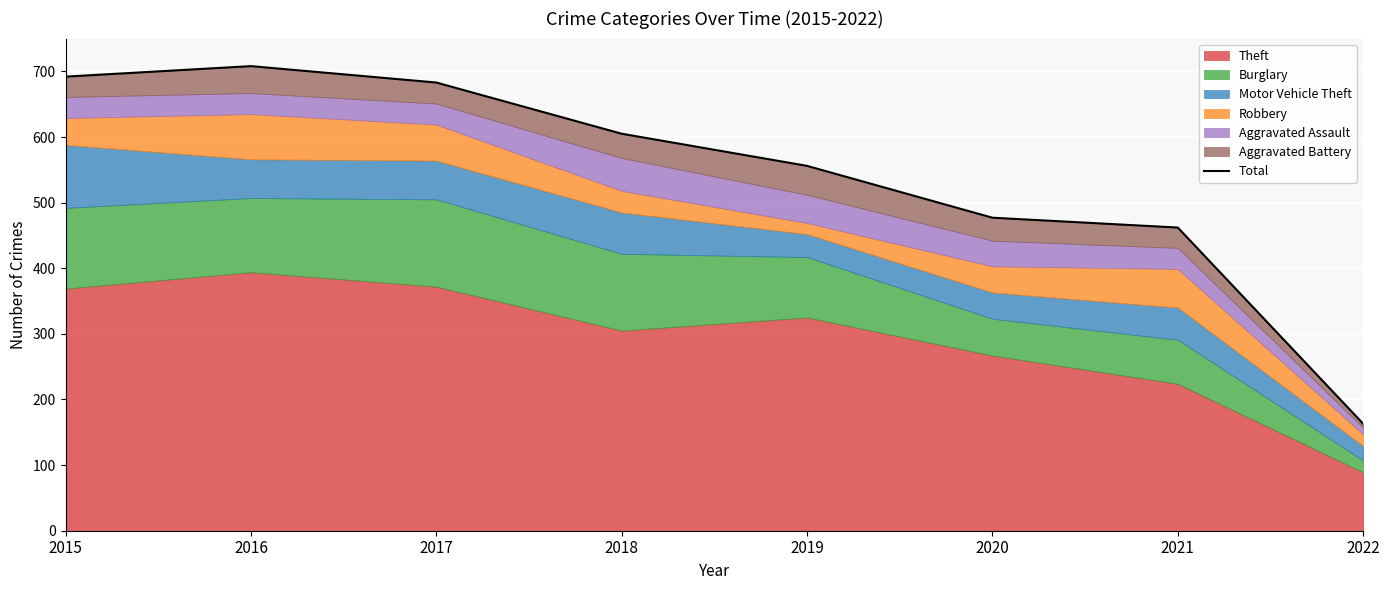

What is the smallest value displayed?

163